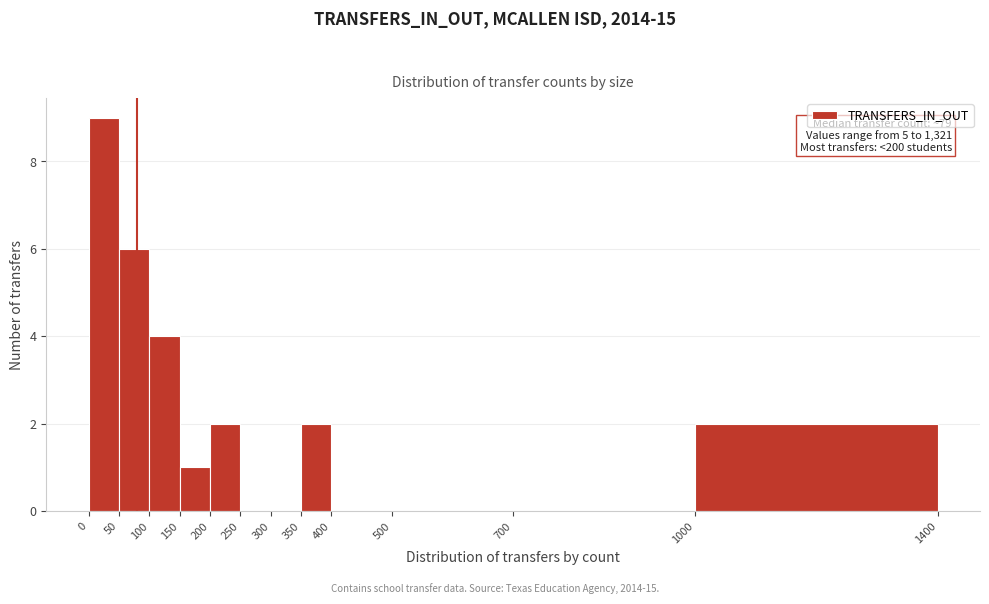

Which range on the x-axis has the tallest bar?

0 to 50